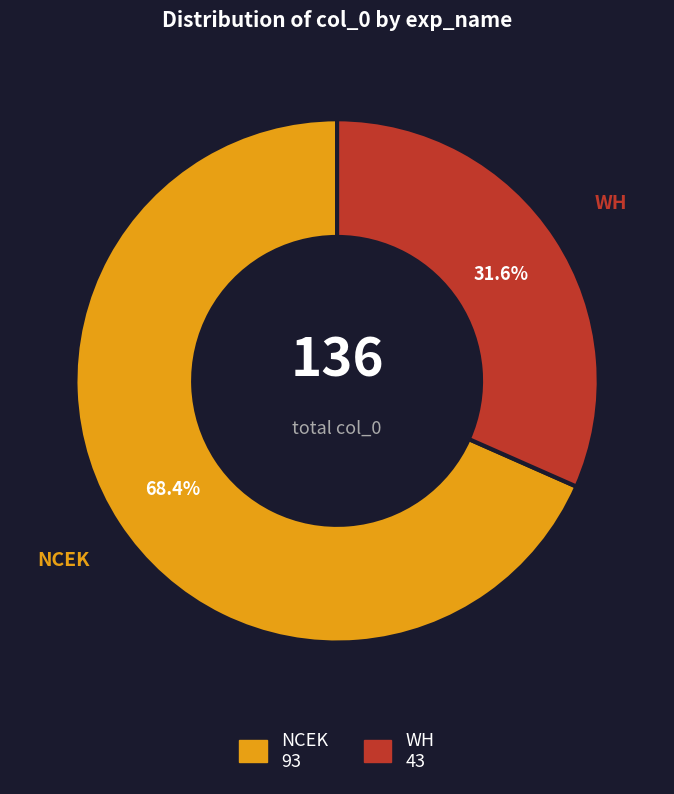

Is there a majority slice in this chart?

Yes